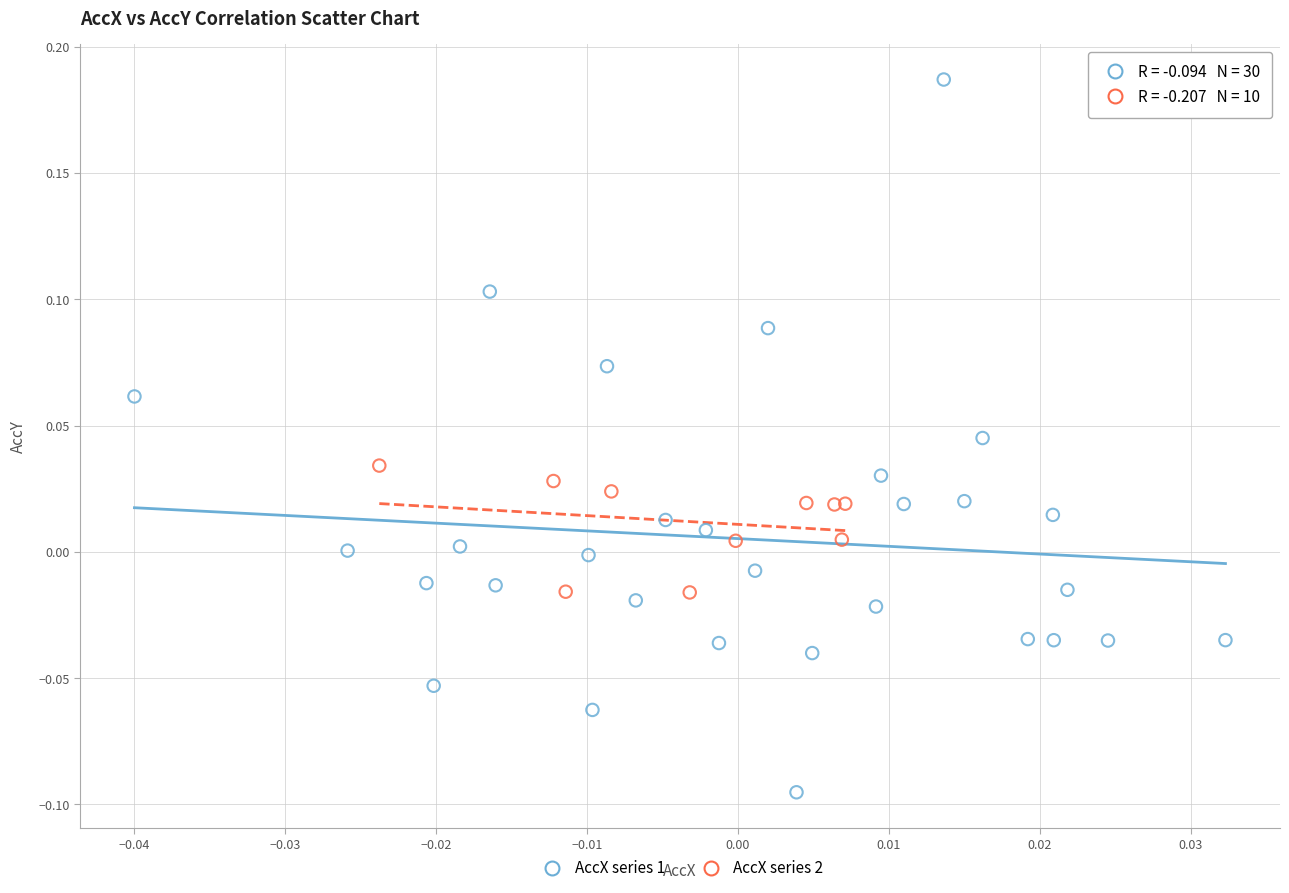

What are all the series names shown in the legend?

AccX series 1, AccX series 2